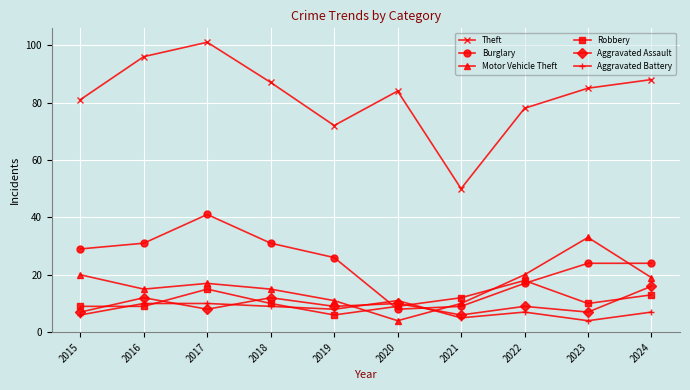

The Motor Vehicle Theft series shows 43 at 2023. True or false?

False